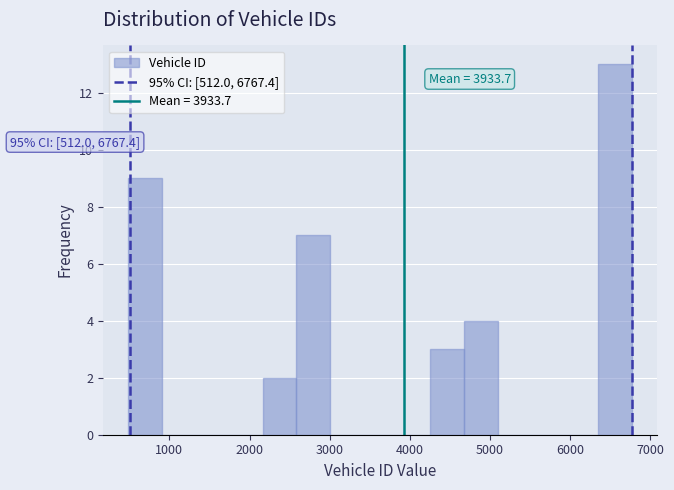

Which range on the x-axis has the tallest bar?

6400 to 6800